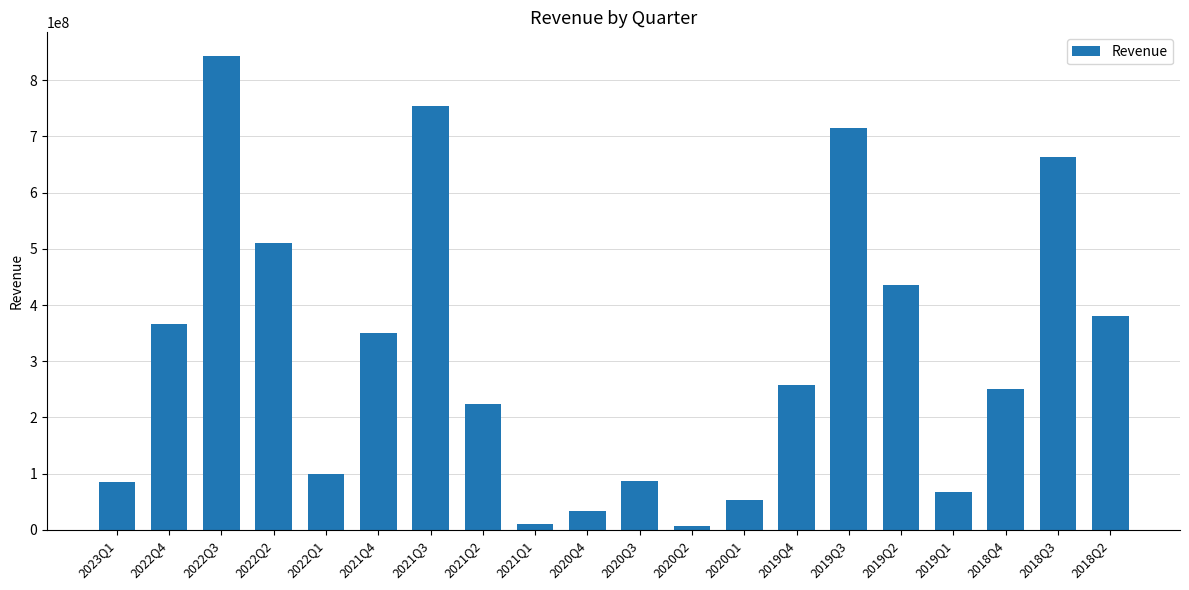

What is the change in value from 2020Q4 to 2019Q4?

+223369000